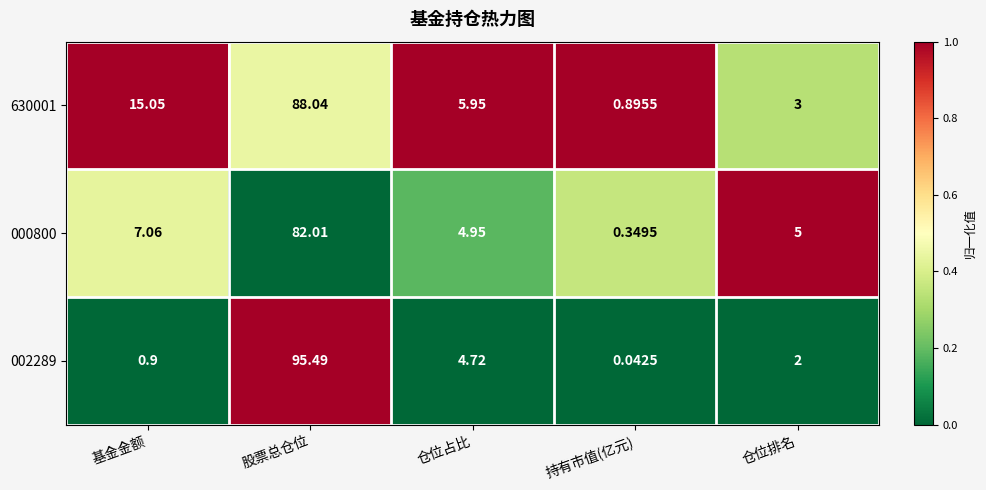

At which label is 002289 closest to 47?

仓位占比